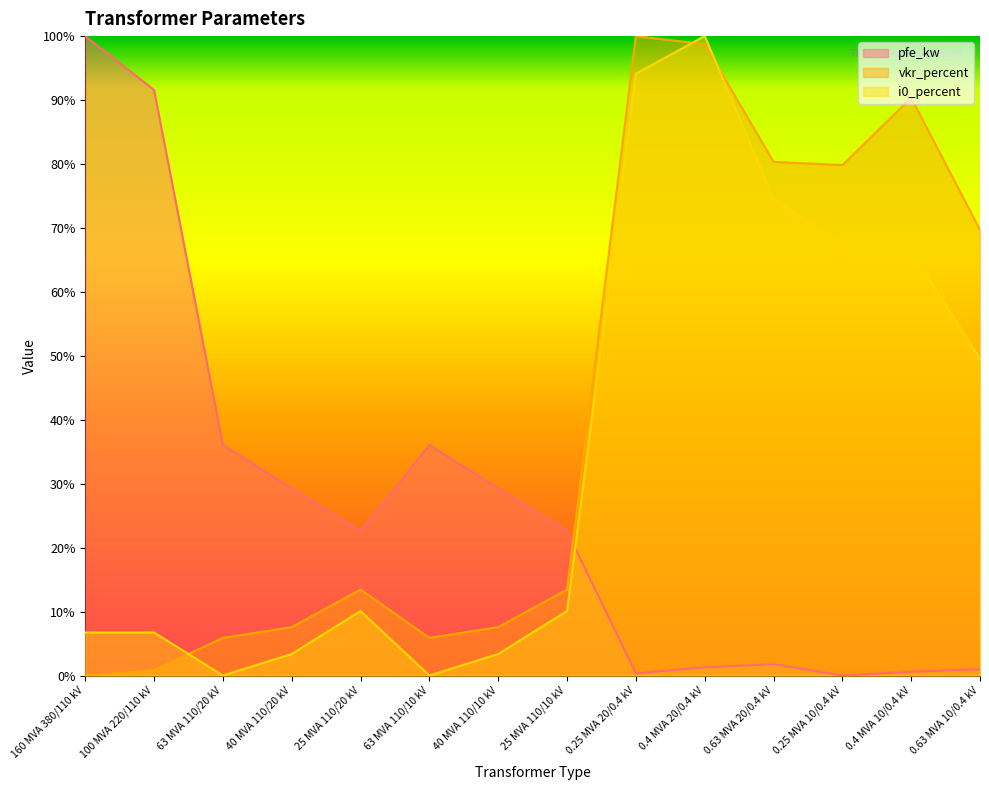

True or false: vkr_percent and pfe_kw intersect in this chart.

True